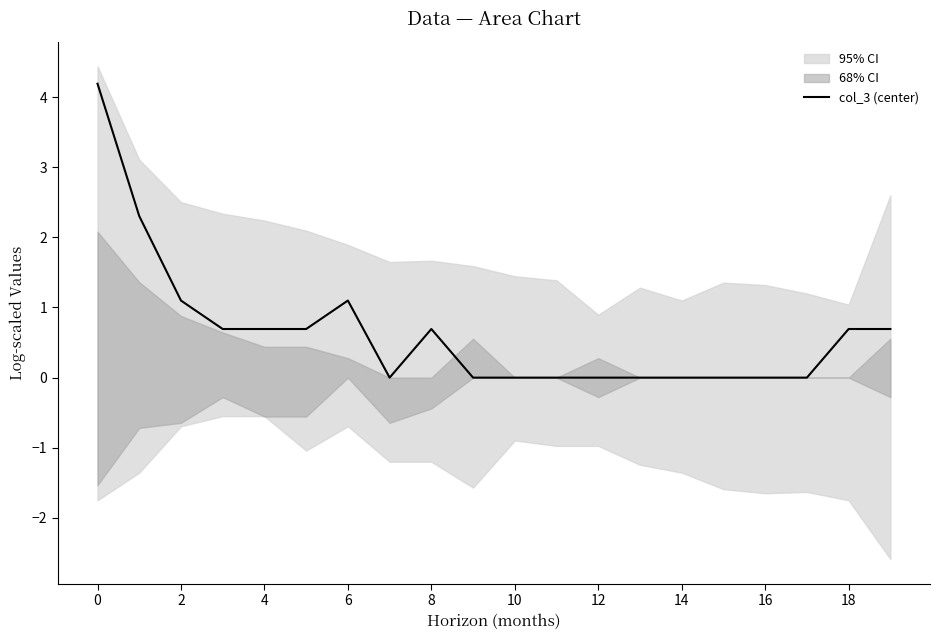

What is the label of the 7th point from the right?

13